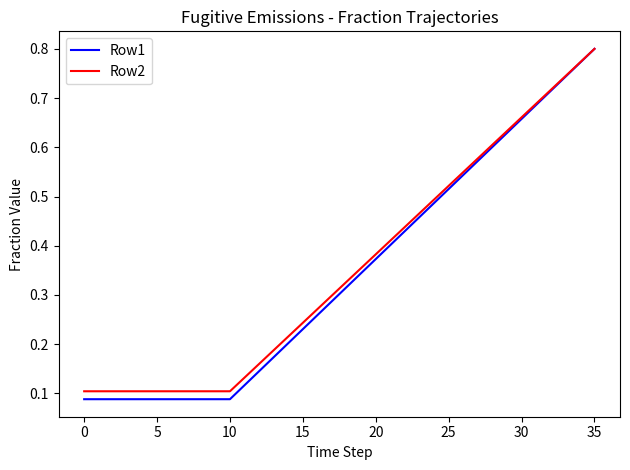

Which series has the largest range (max minus min)?

Row1